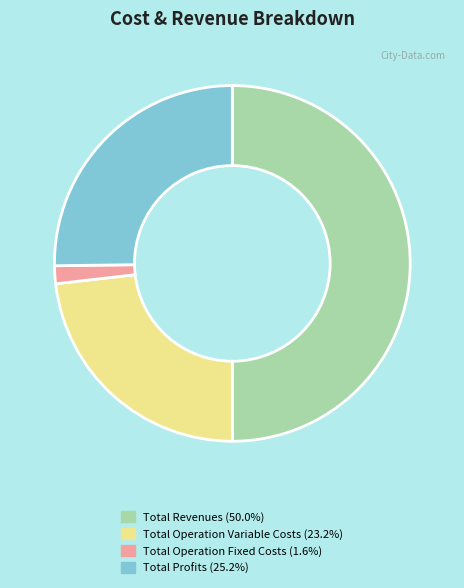

Does Total Profits (25.2%) represent more than half of the total?

No